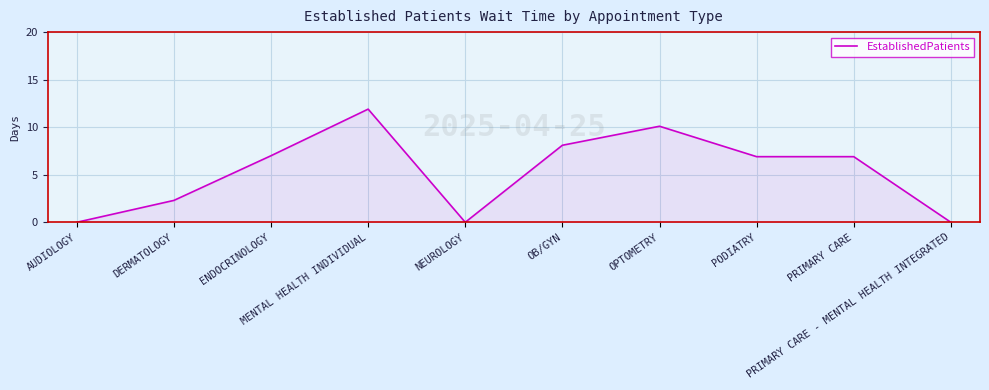

The chart shows a value of 3.5 at PRIMARY CARE. True or false?

False